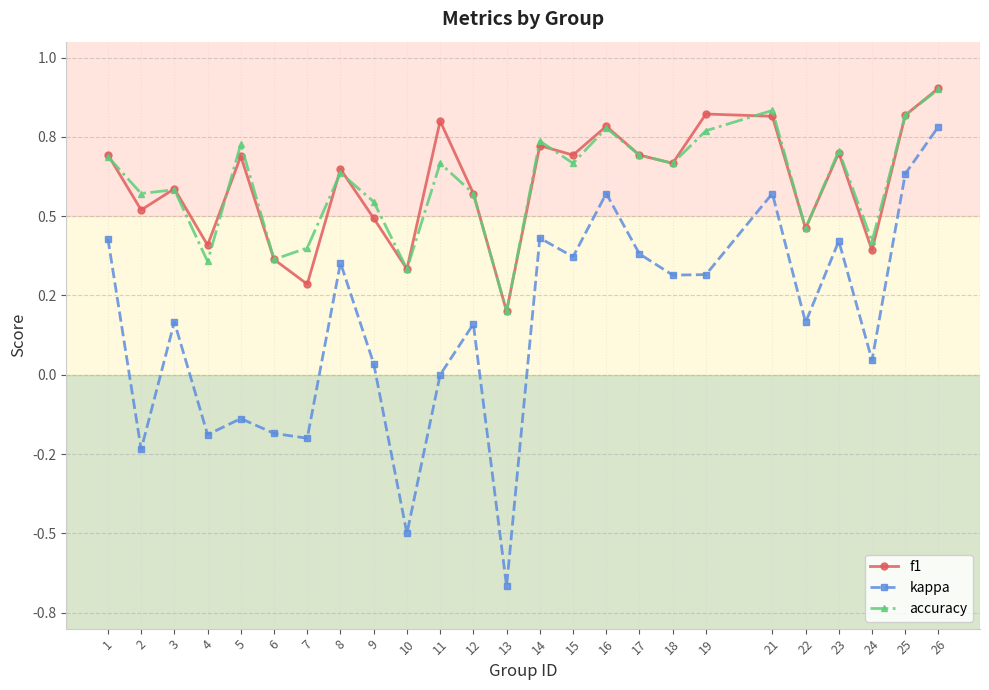

Rank the categories by f1 value from lowest to highest.

13, 7, 10, 6, 24, 4, 22, 9, 2, 12, 3, 8, 18, 5, 17, 15, 1, 23, 14, 16, 11, 21, 25, 19, 26